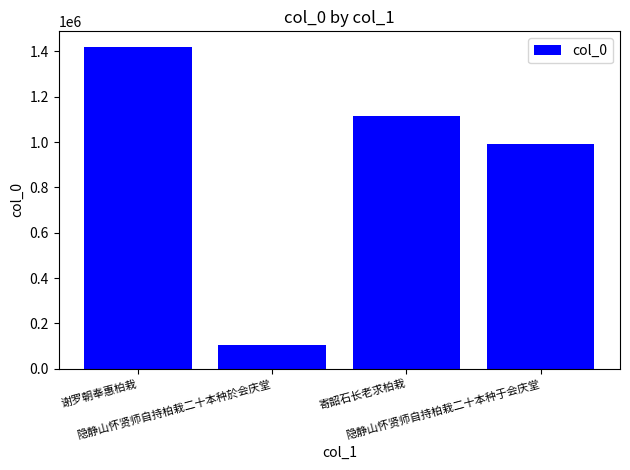

What is the change in value from 谢罗朝奉惠柏栽 to 寄韶石长老求柏栽?

-302929